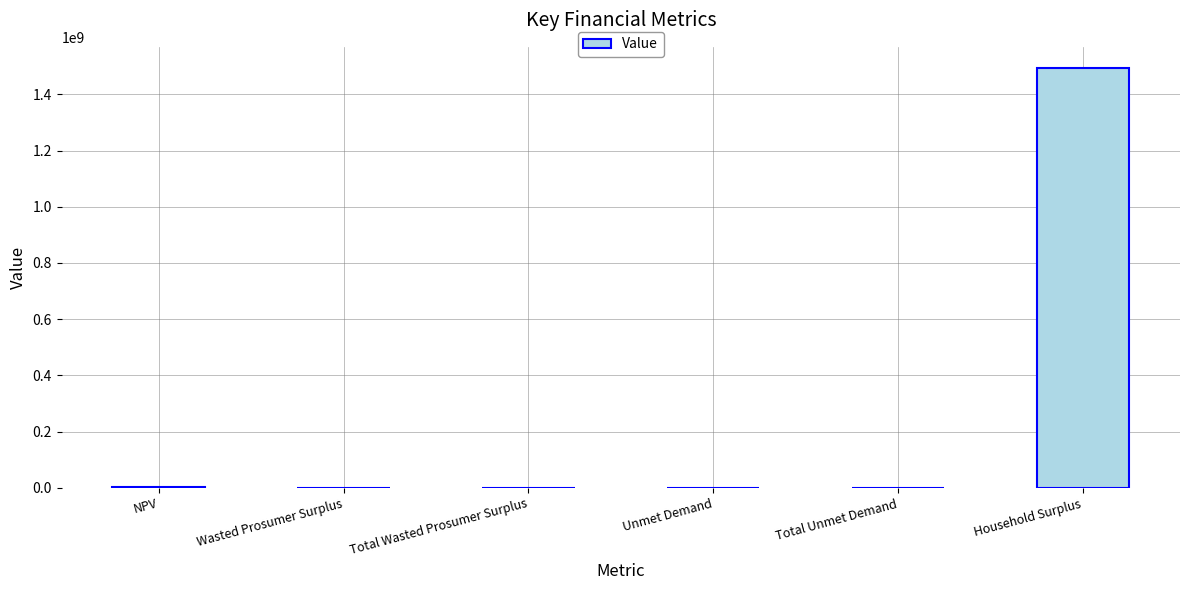

Does the chart contain stacked bars?

No